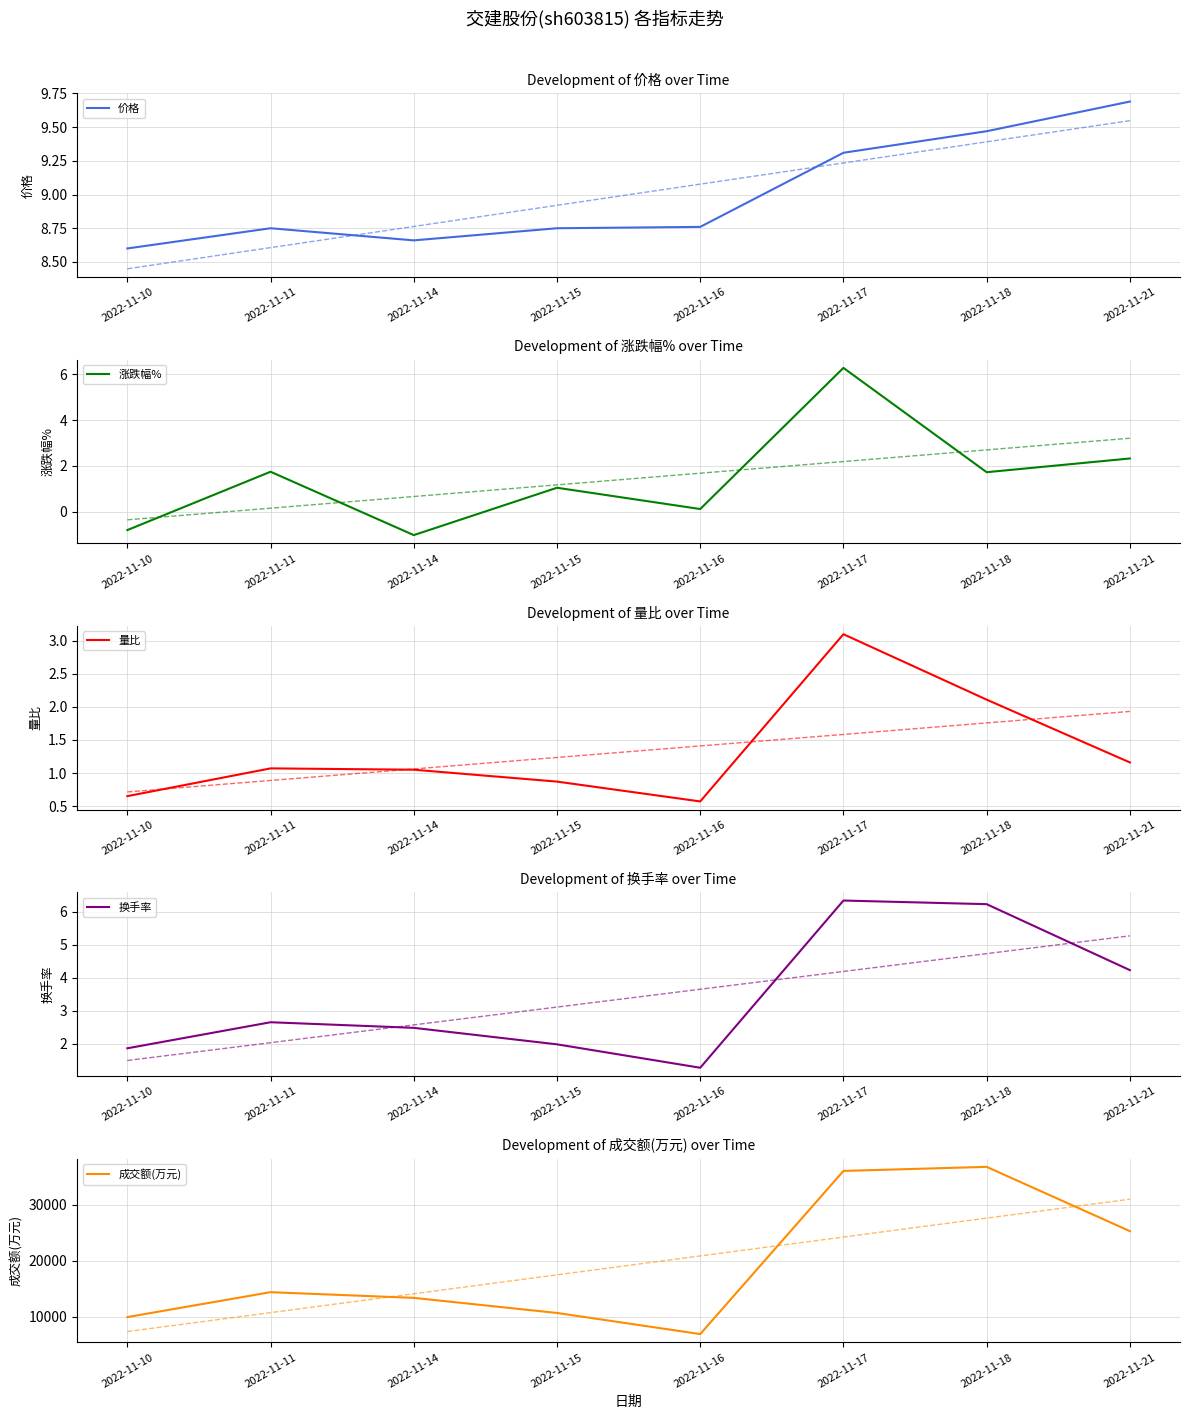

Which category has the lowest value in the 成交额(万元) series?

2022-11-16